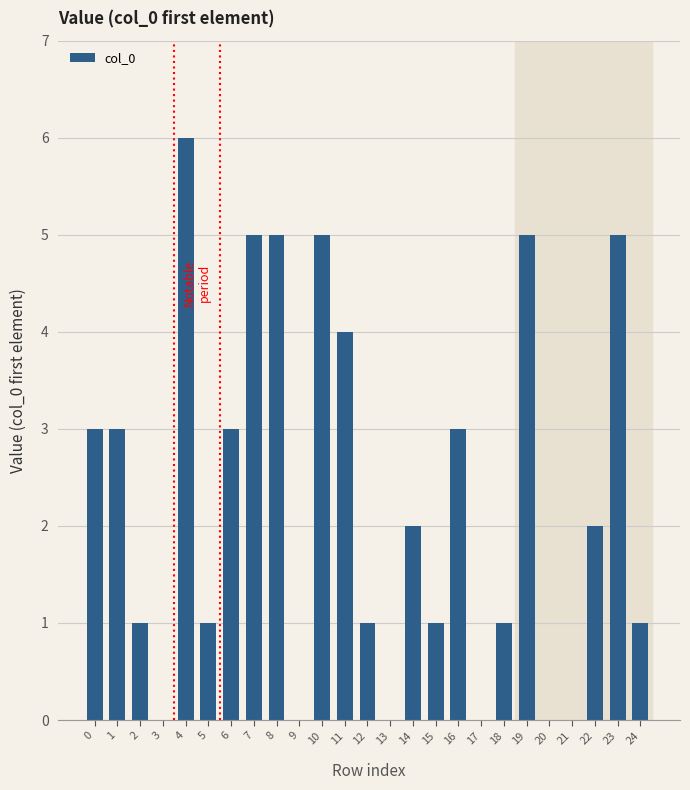

Reading left to right, what are all the values shown in this chart?

0=3	1=3	2=1	3=0	4=6	5=1	6=3	7=5	8=5	9=0	10=5	11=4	12=1	13=0	14=2	15=1	16=3	17=0	18=1	19=5	20=0	21=0	22=2	23=5	24=1